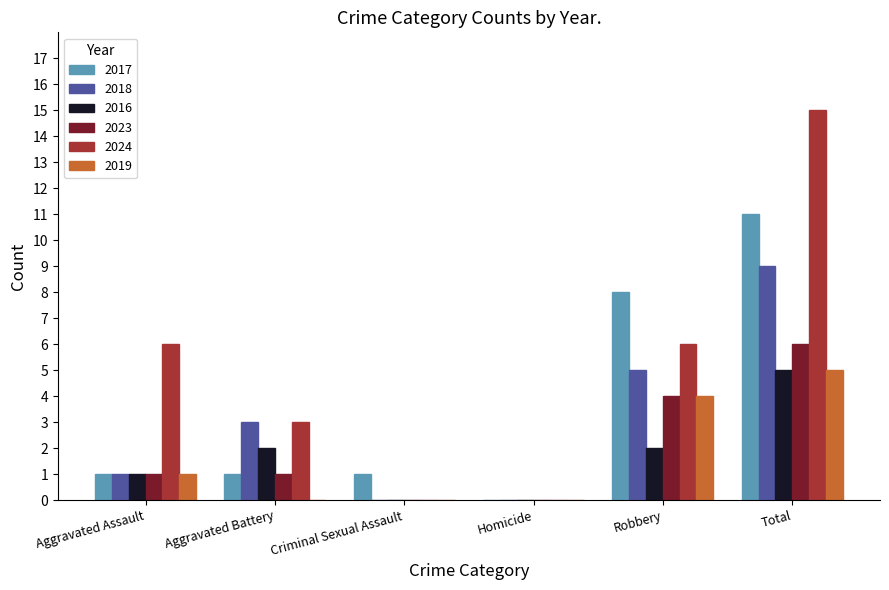

Between Homicide and Robbery, which series saw the biggest shift?

2017